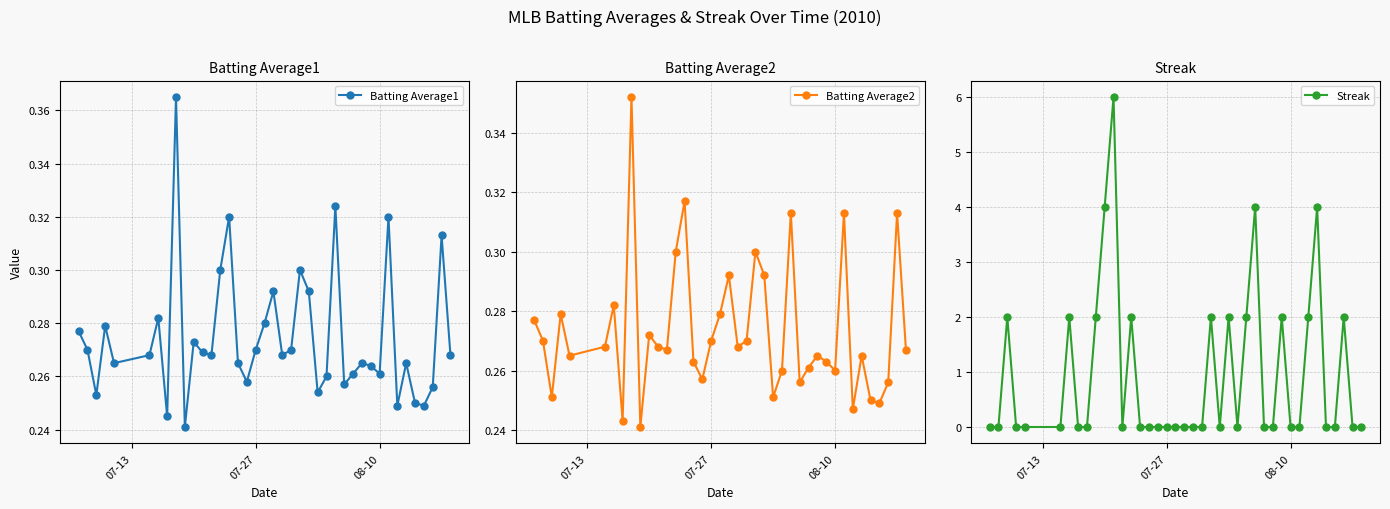

How many interior local valleys does the Batting Average1 series have?

12